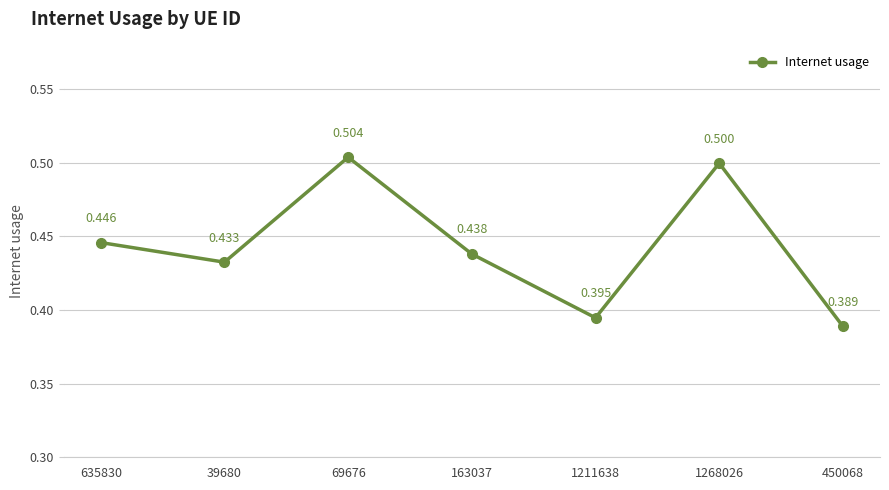

How many points are lower than both their immediate neighbors (excluding endpoints)?

2